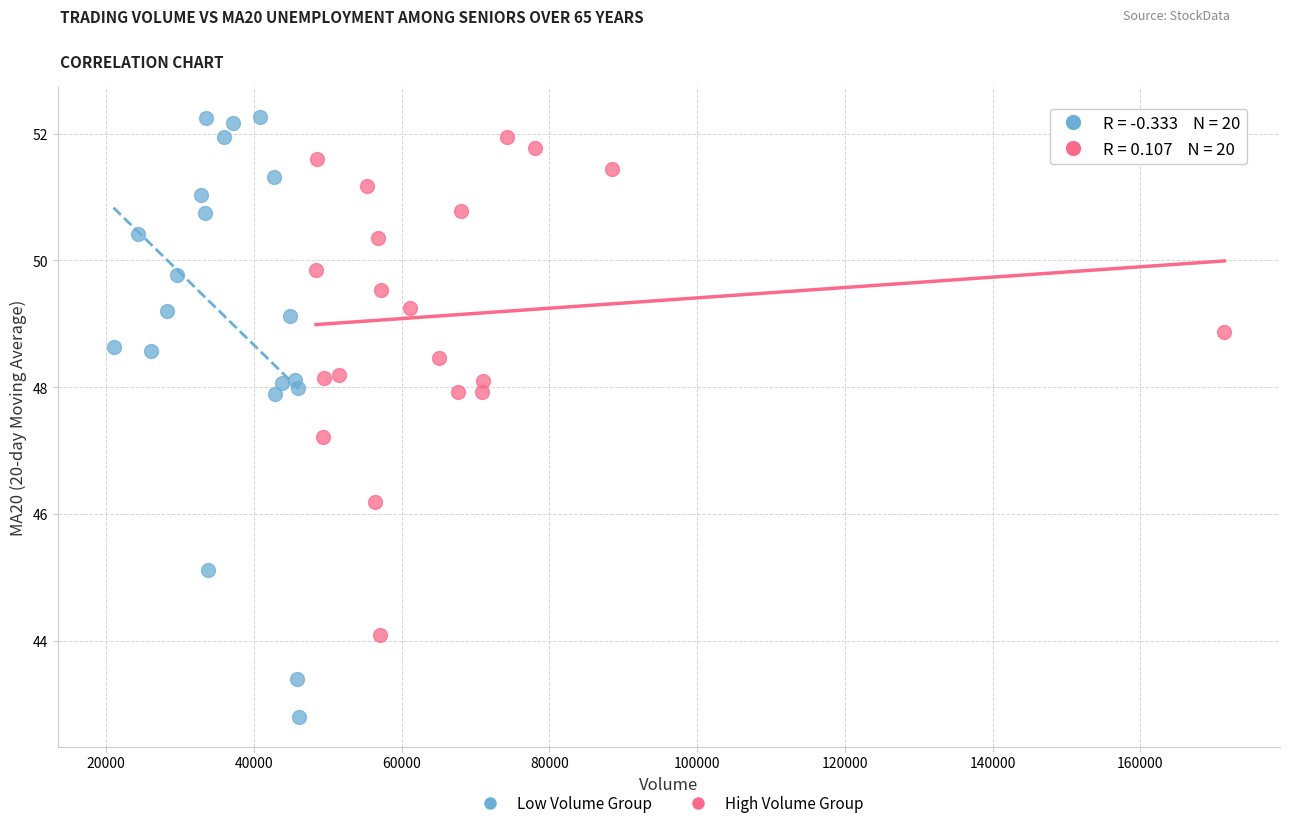

What are all the series names shown in the legend?

Low Volume Group, High Volume Group